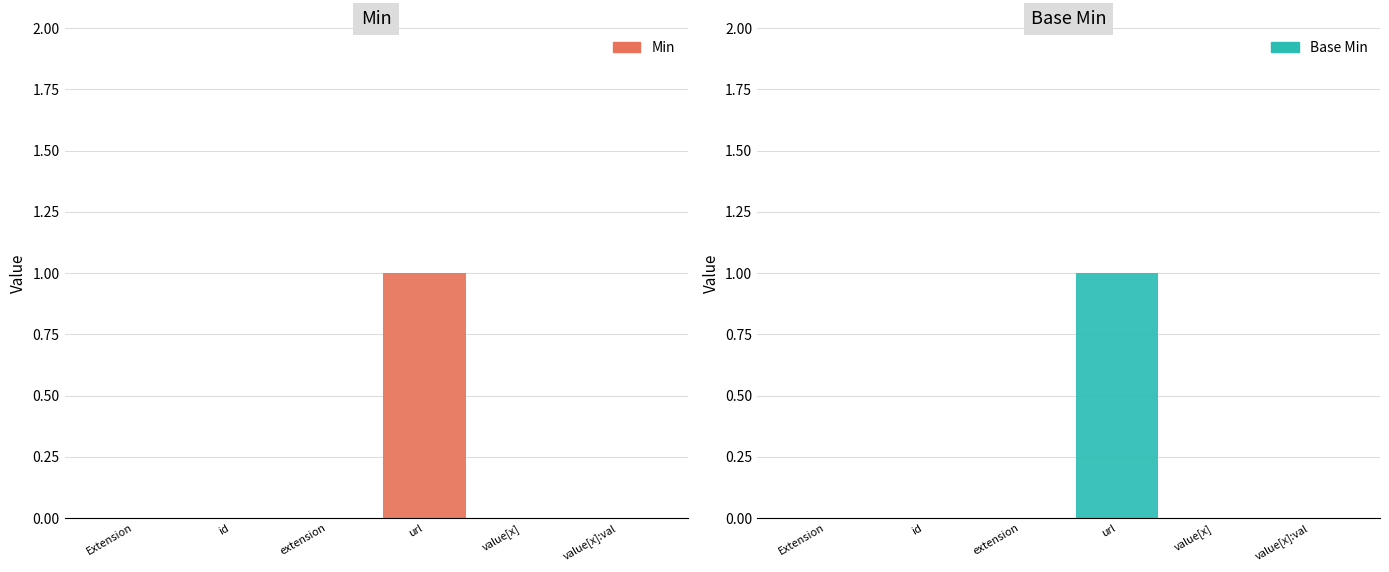

Which has a higher value, extension or value[x]?

extension